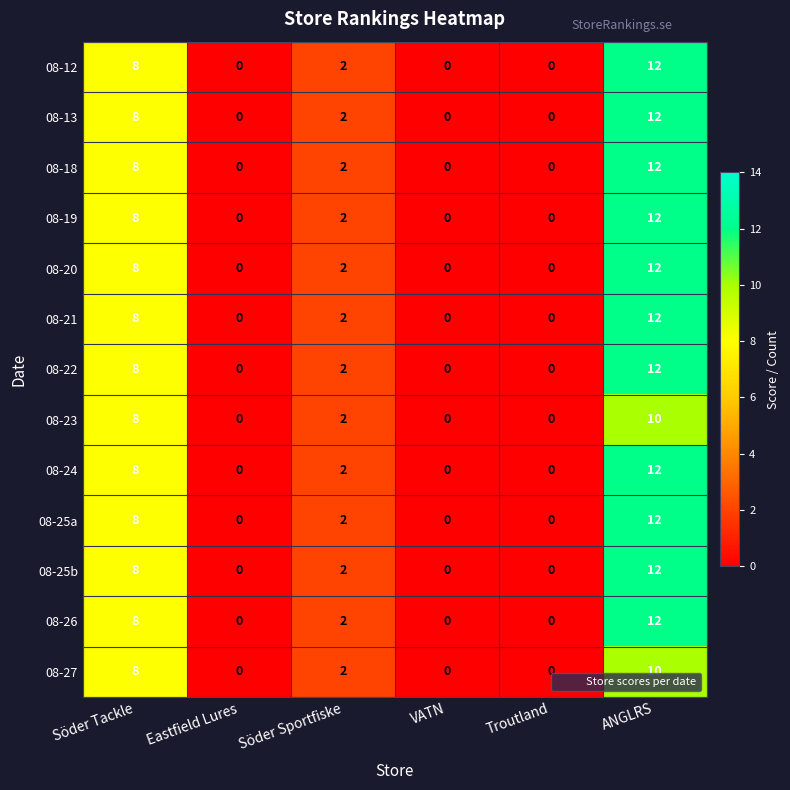

At which category is the sum across all series the highest?

ANGLRS